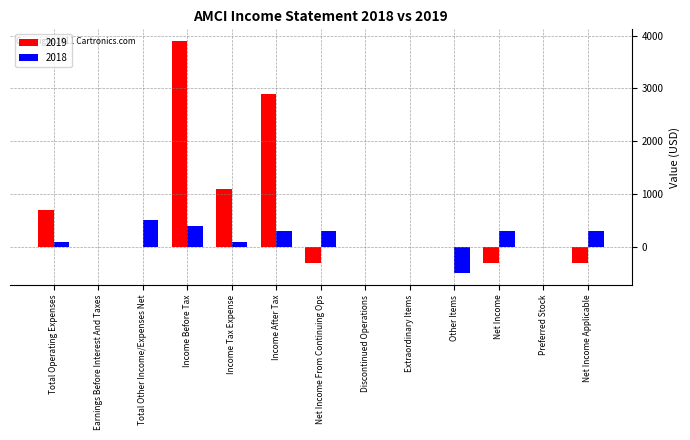

What is the sum of all 2019 values?

7700